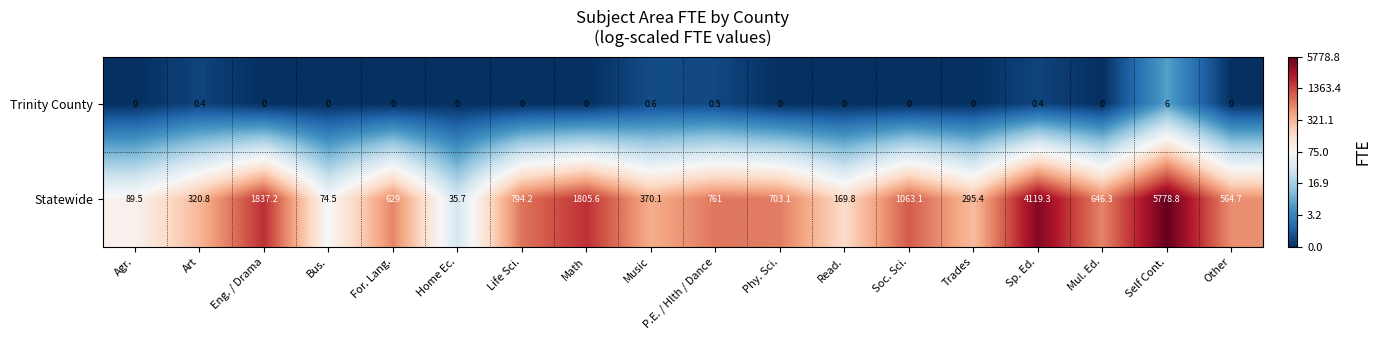

At how many categories does at least one series exceed 1?

18